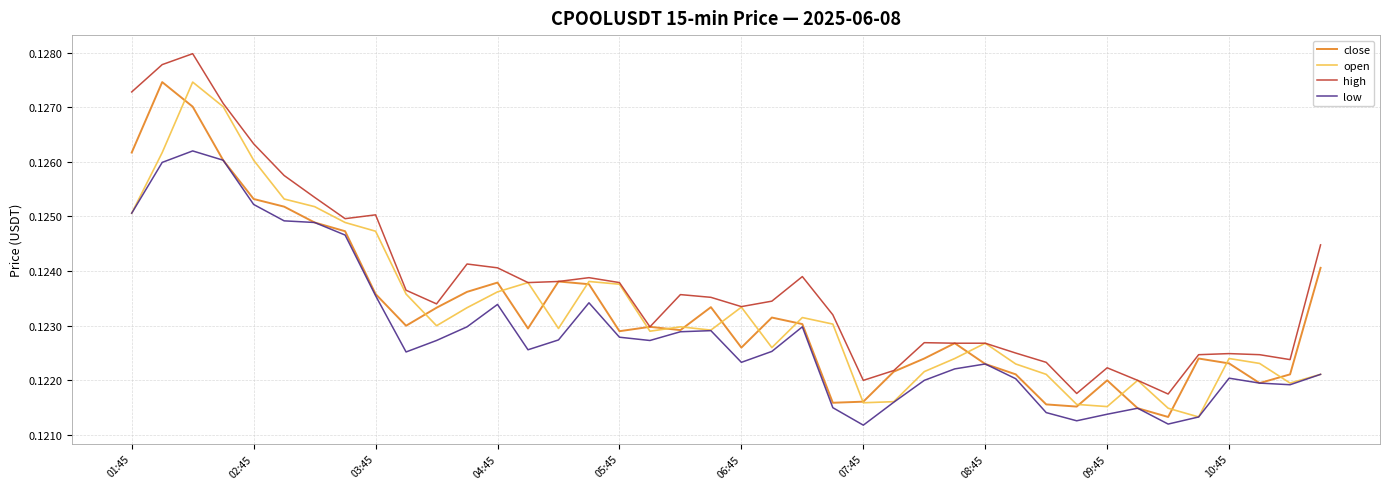

How many lines are shown in the chart?

4